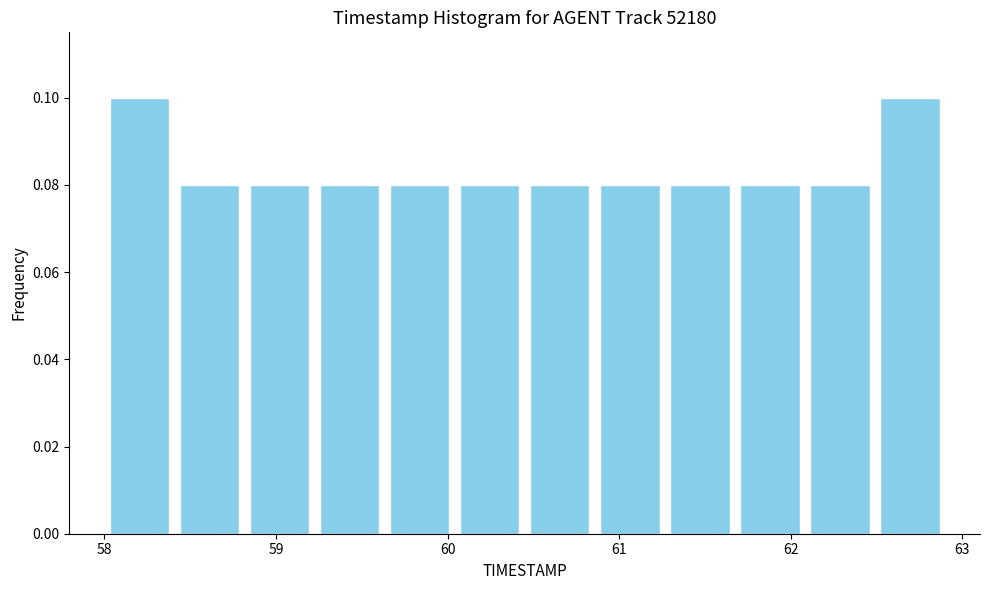

Reading left to right, transcribe this chart: for each bar, give the range it covers on the x-axis and its height. Neither the bar edges nor the heights are printed on the chart, so give them approximately, as read against the axes.

58.0 to 58.4: 0.10
58.4 to 58.8: 0.08
58.8 to 59.2: 0.08
59.2 to 59.6: 0.08
59.6 to 60.0: 0.08
60.0 to 60.5: 0.08
60.5 to 60.9: 0.08
60.9 to 61.3: 0.08
61.3 to 61.7: 0.08
61.7 to 62.1: 0.08
62.1 to 62.5: 0.08
62.5 to 62.9: 0.10